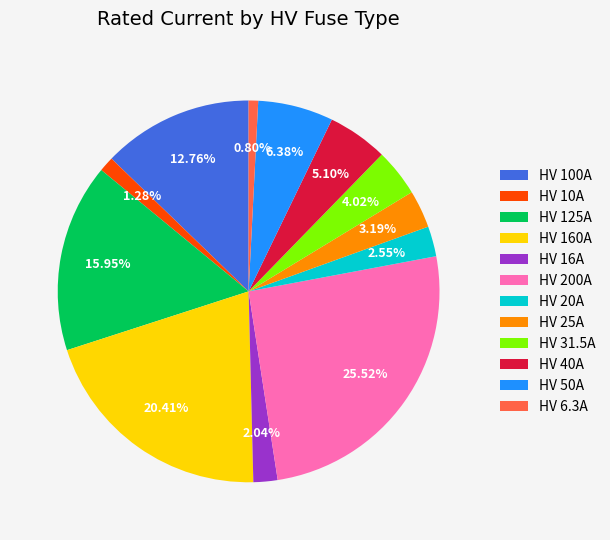

To the nearest percent, what is the average slice percentage?

8%